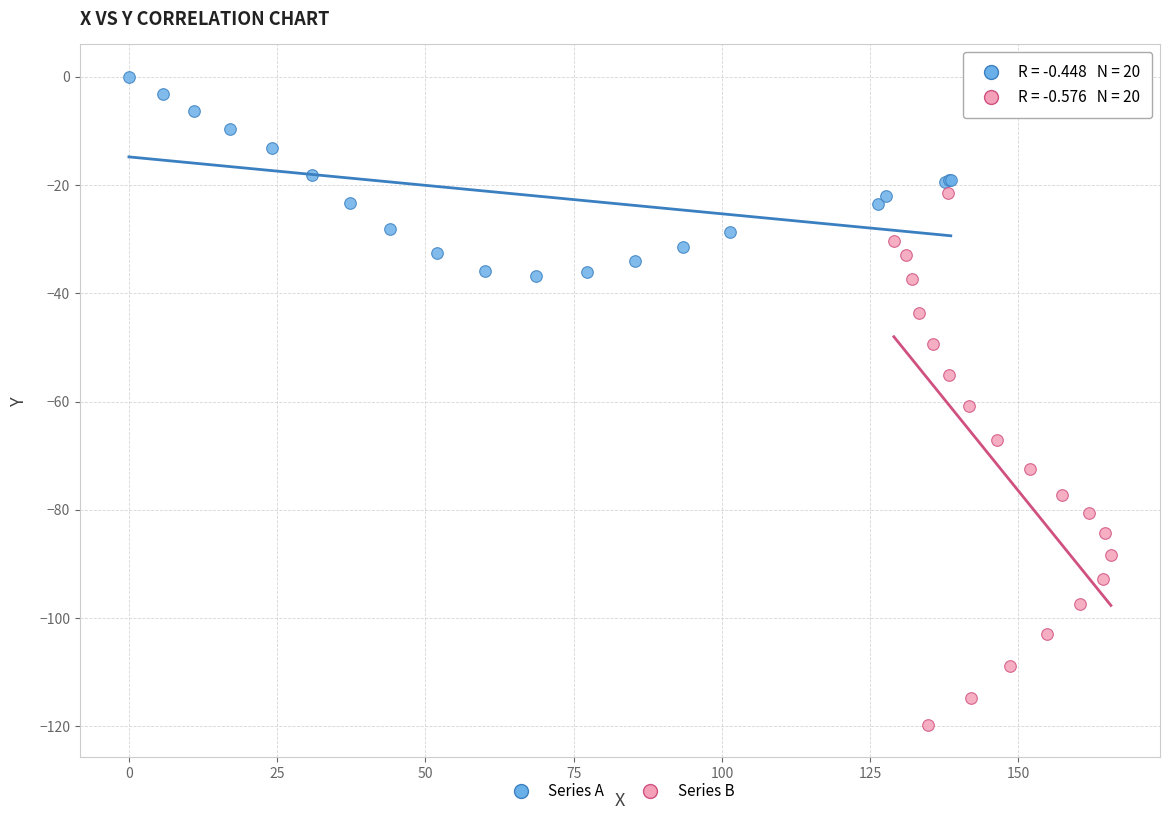

Which series contains the highest Y value?

Series A